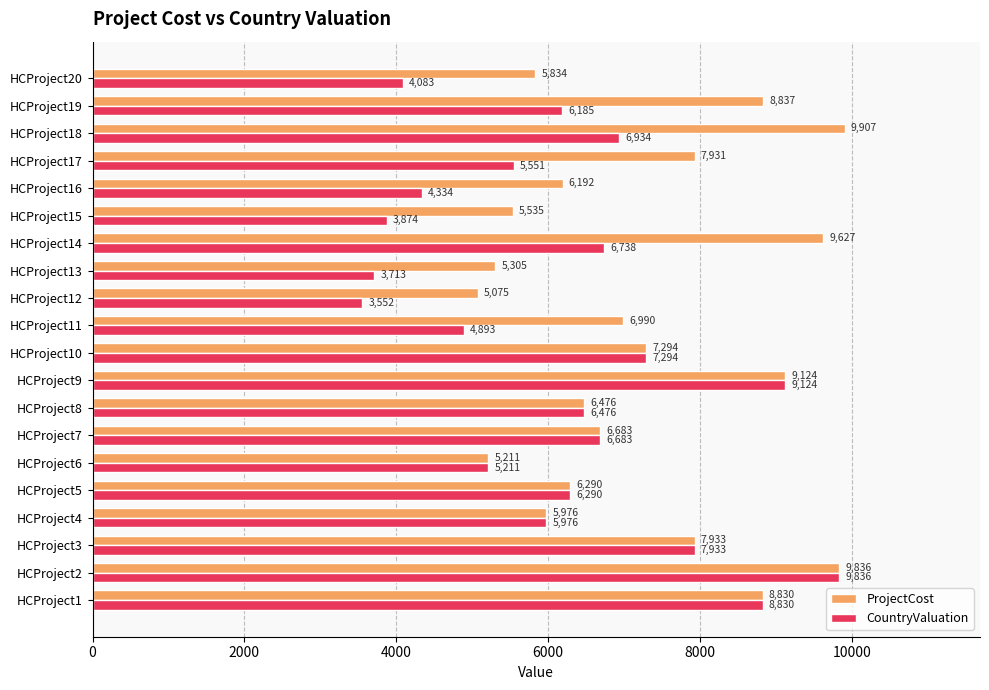

What is the difference between the maximum and minimum values in the CountryValuation series?

6284